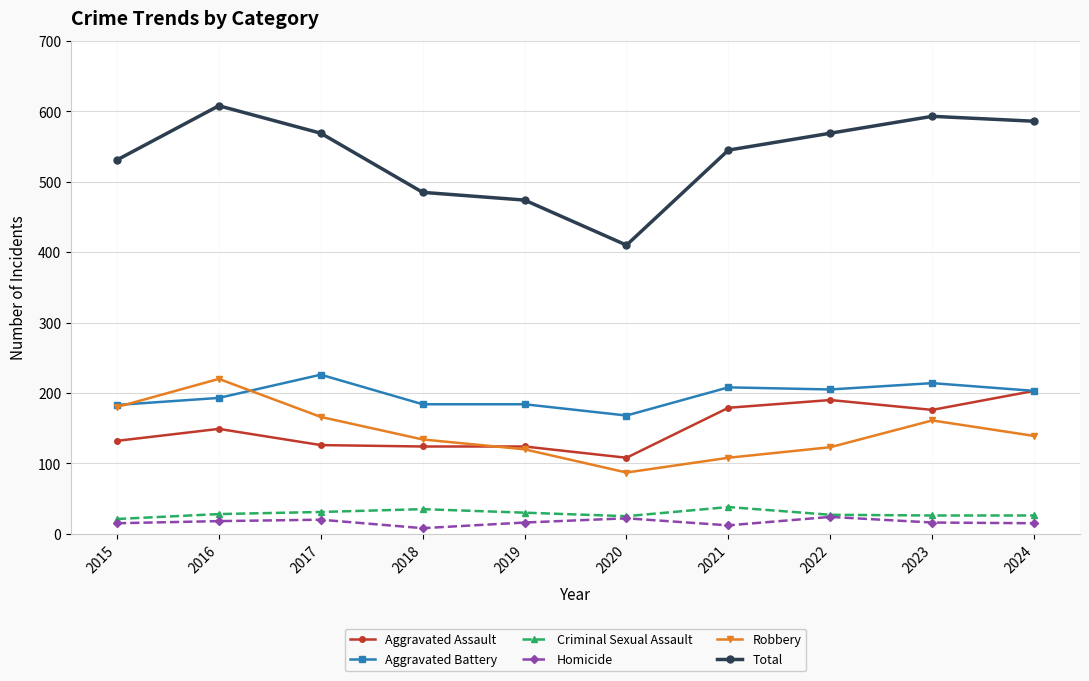

What is the value of the Criminal Sexual Assault point at the 6th from the left?

25